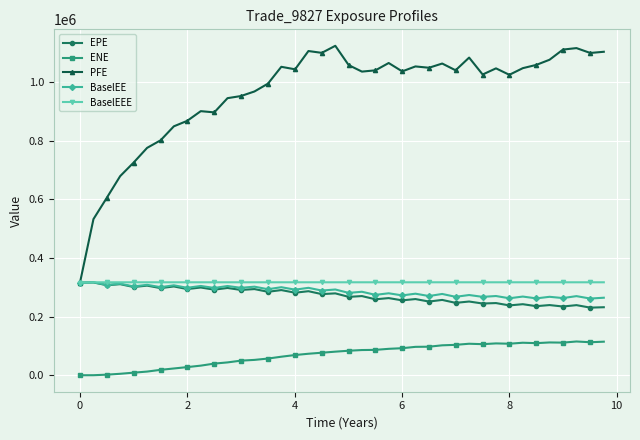

True or false: EPE has more than 1 interior local peaks.

True